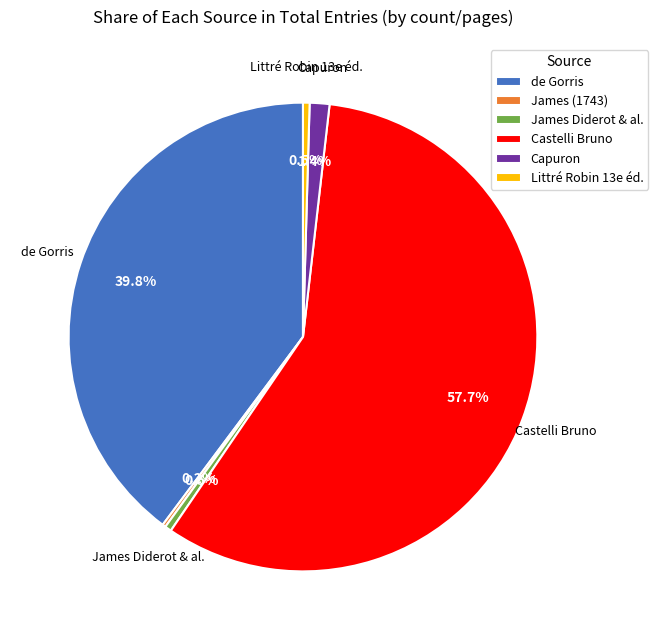

Which slice is the largest?

Castelli Bruno